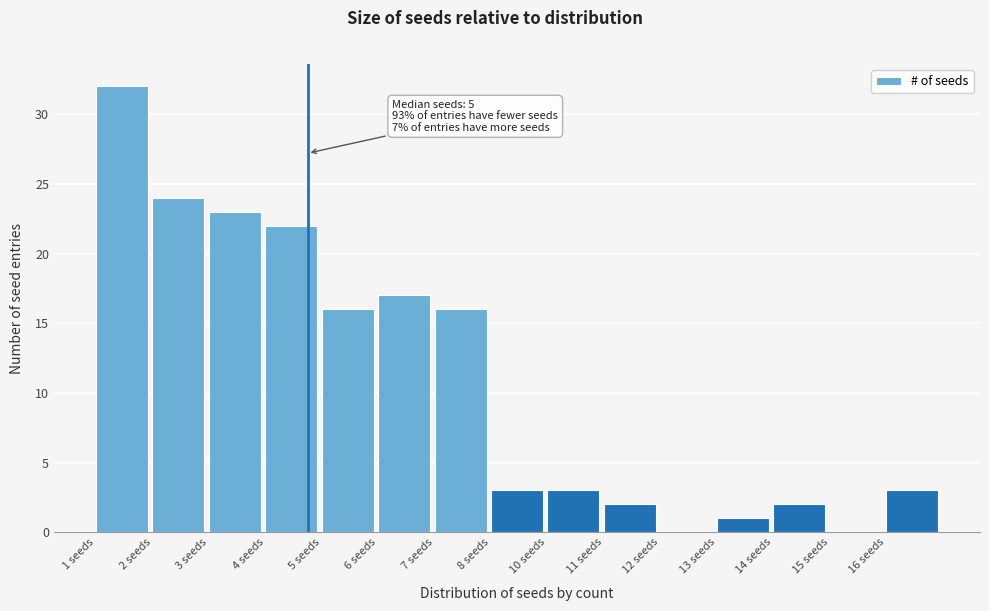

Reading left to right, list all the values displayed in this chart.

1 seeds=32	2 seeds=24	3 seeds=23	4 seeds=22	5 seeds=16	6 seeds=17	7 seeds=16	8 seeds=3	10 seeds=3	11 seeds=2	12 seeds=0	13 seeds=1	14 seeds=2	15 seeds=0	16 seeds=3